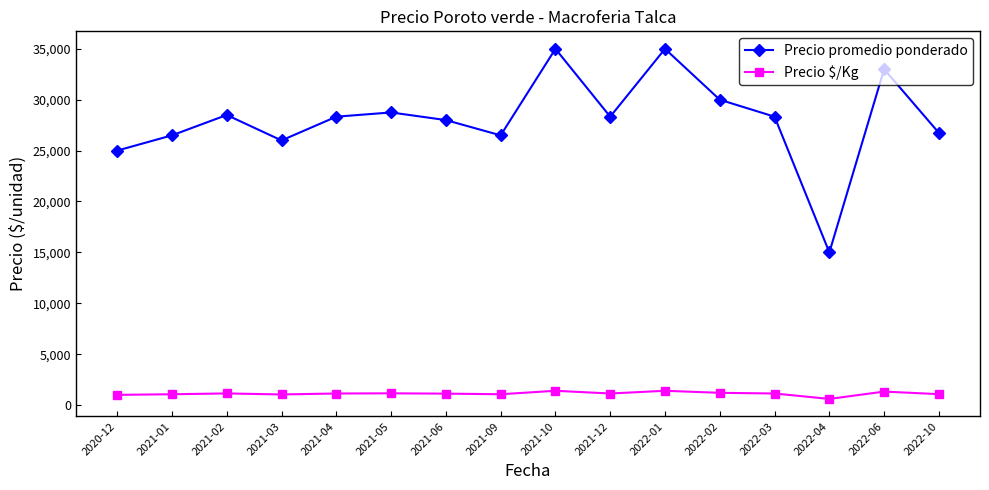

At which category does Precio promedio ponderado reach its first local peak?

2021-02